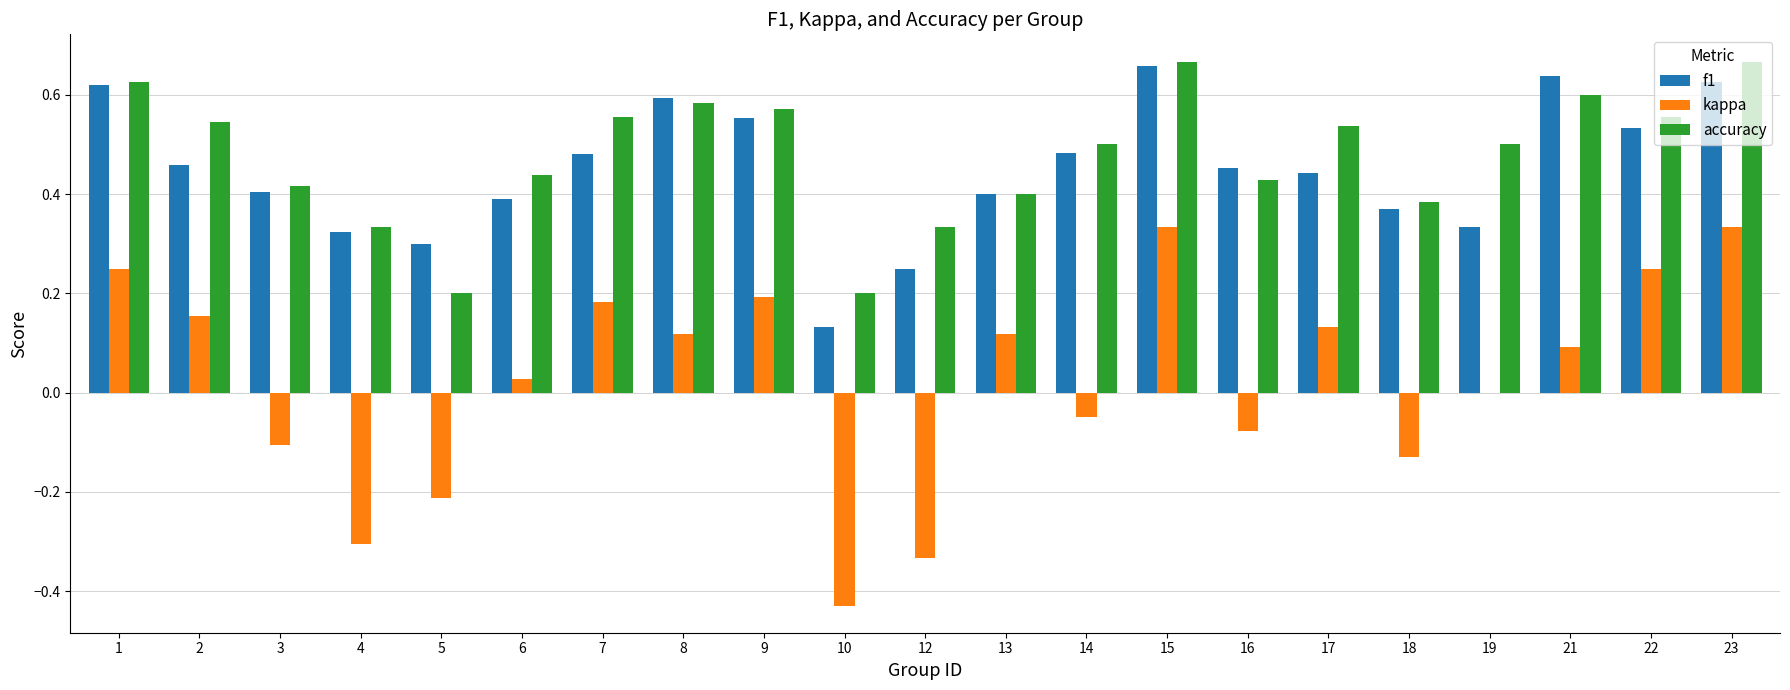

Which series changed the most between 8 and 14?

kappa